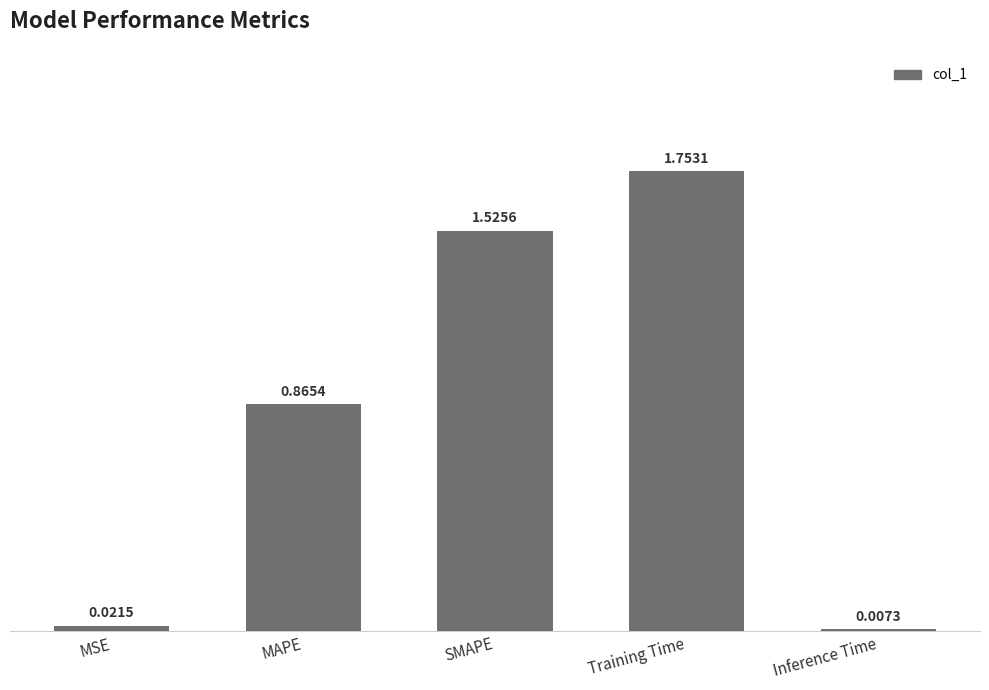

What is the sum of all values?

4.2